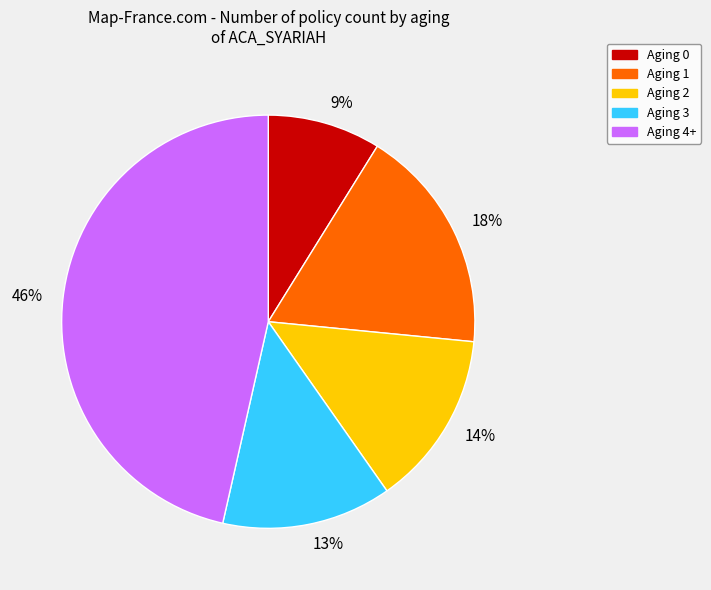

Is the sum of 46% and 14% greater than half?

Yes